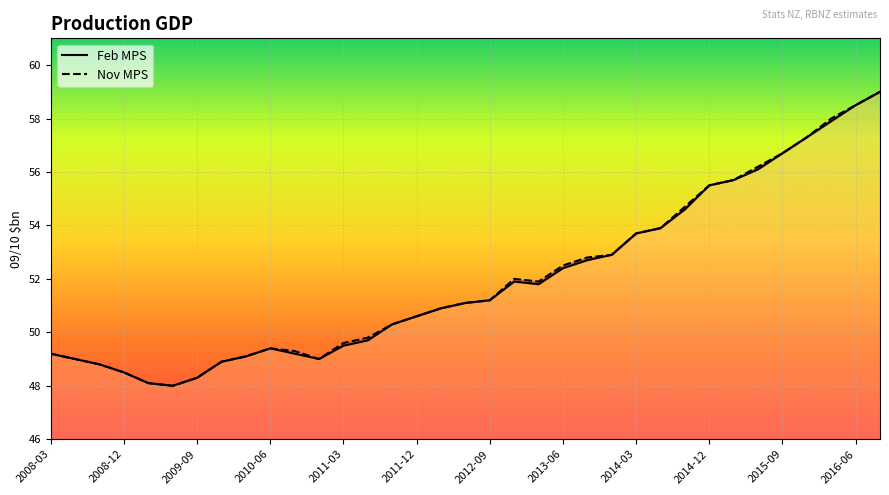

True or false: Nov MPS has a value of 99.4 at 28.

False